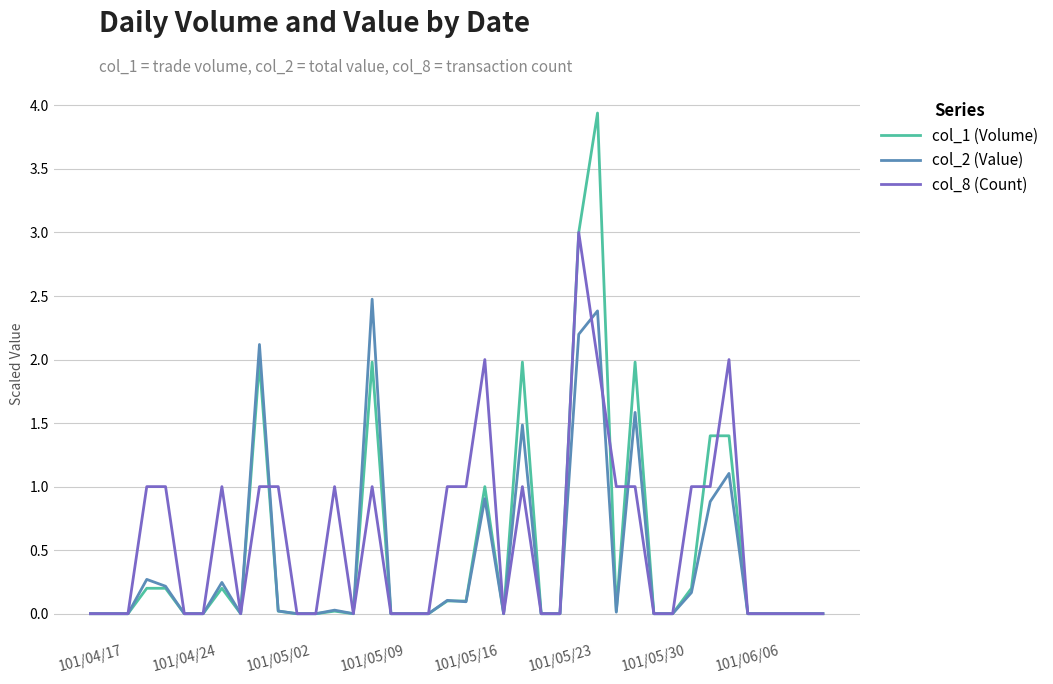

Which series has the largest total across all categories?

col_8 (Count)